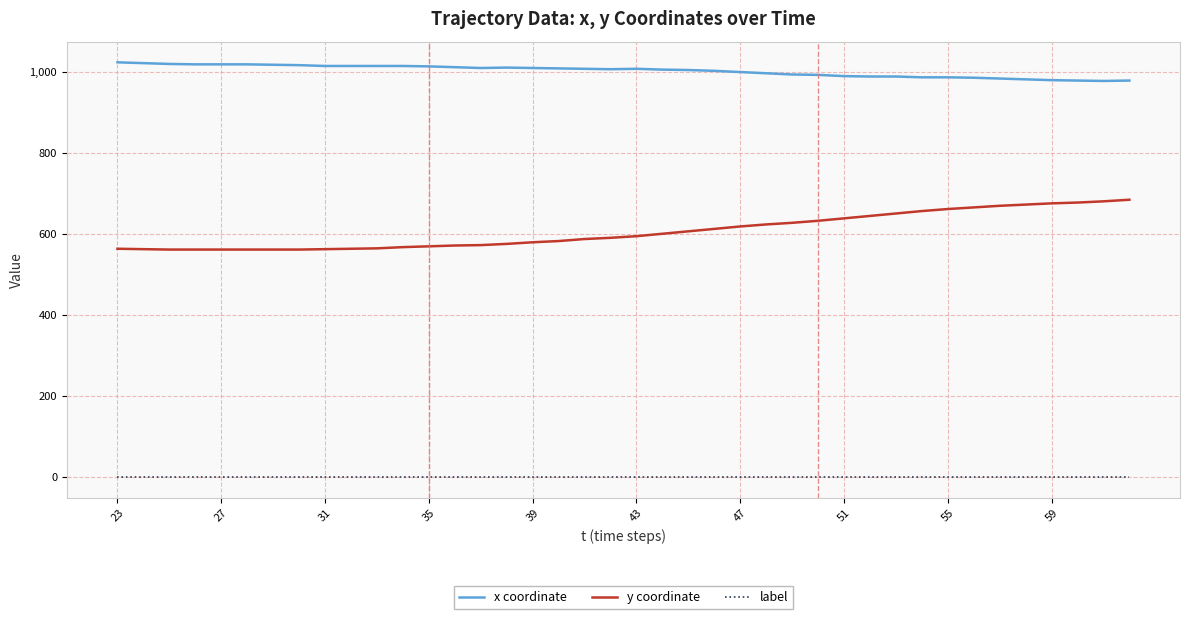

Which series has the widest spread of values?

y coordinate